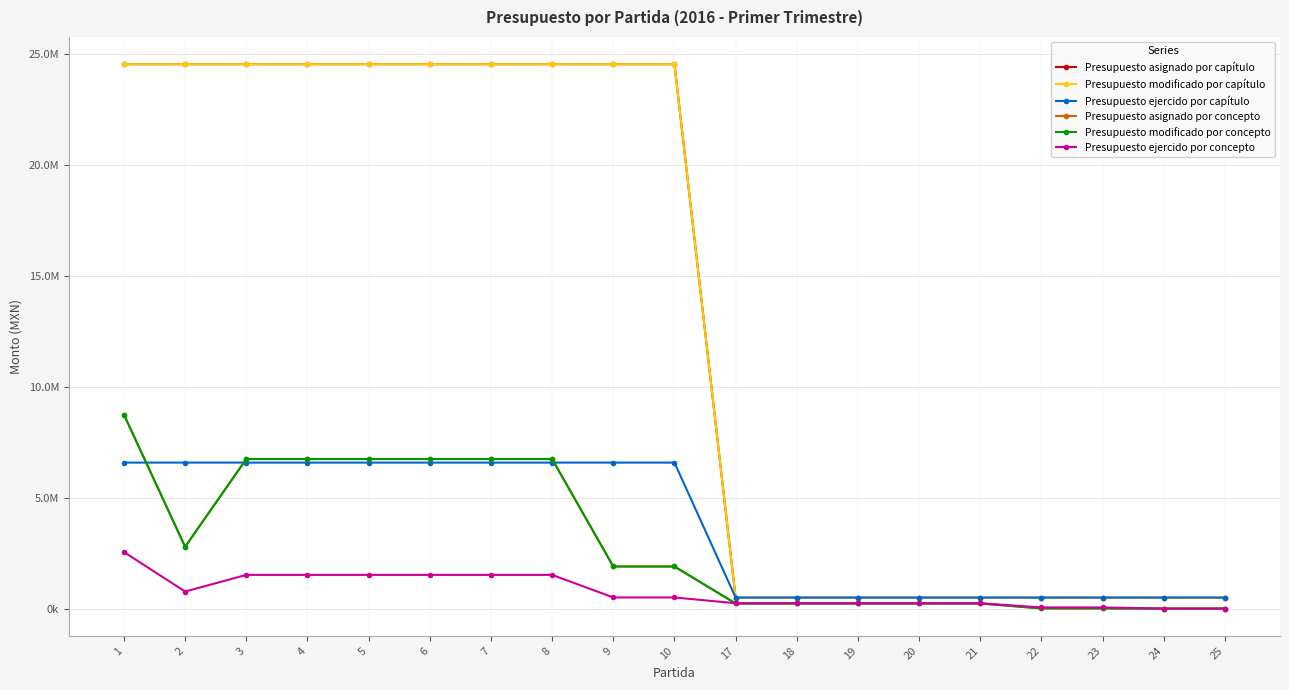

Is this an area chart (filled region under the line)?

No